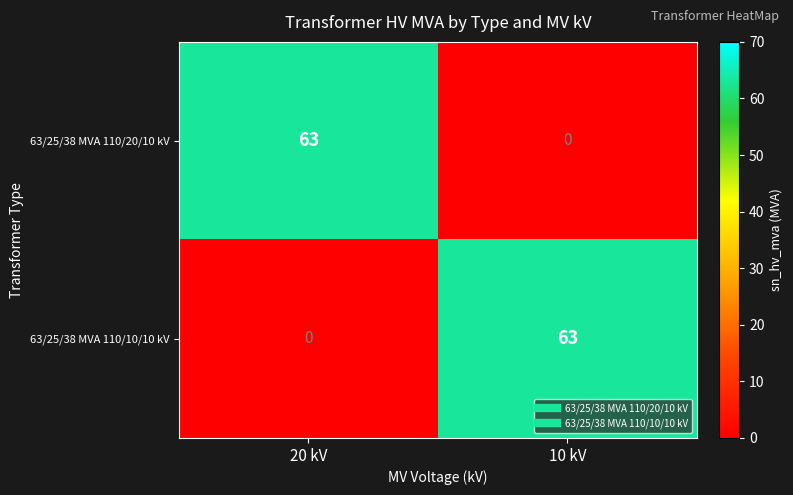

True or false: 63/25/38 MVA 110/10/10 kV has a value of 63 at 10 kV.

True